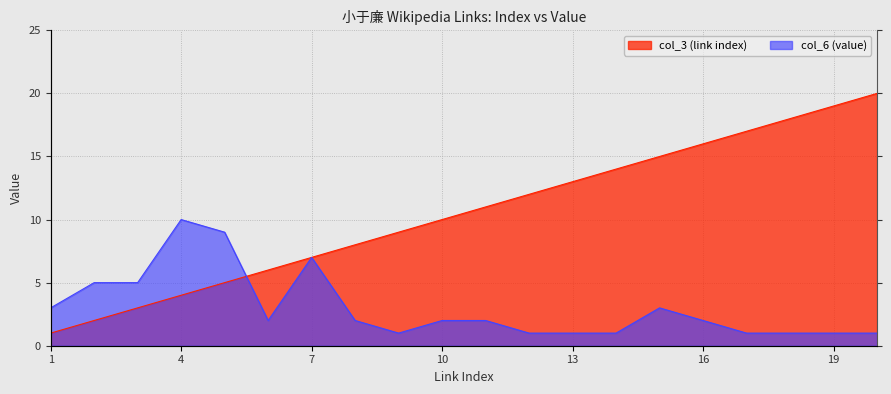

Read the col_6 (value) value at 20.

1